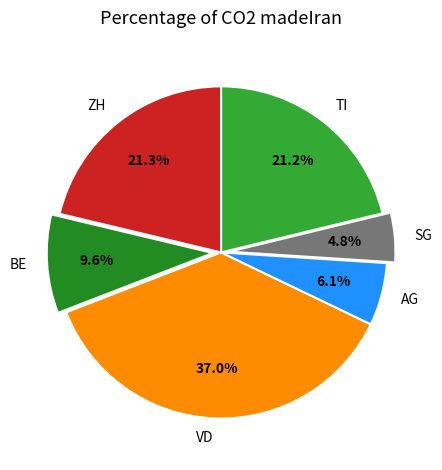

What is the ratio of the value at BE to the value at VD?

0.3